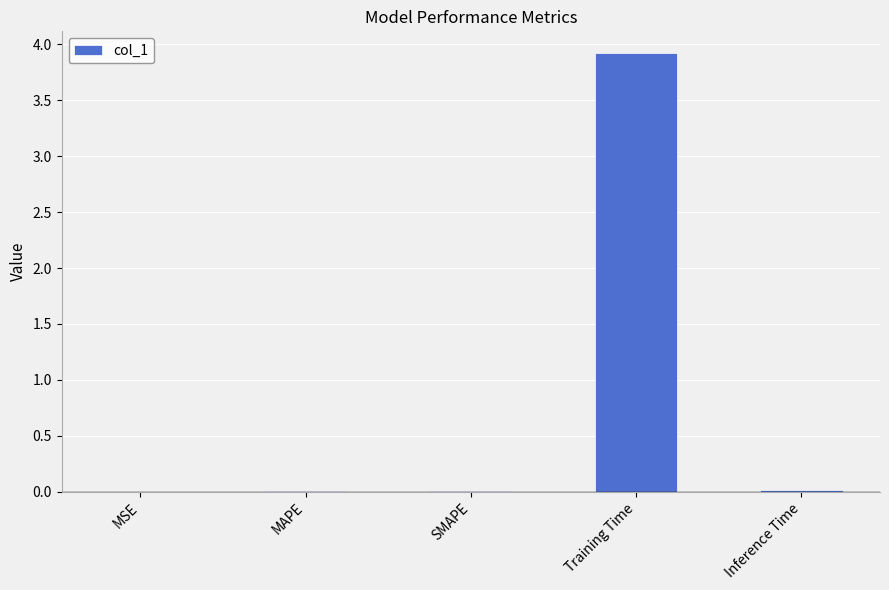

Is it true that the value at MSE is 0.0?

True